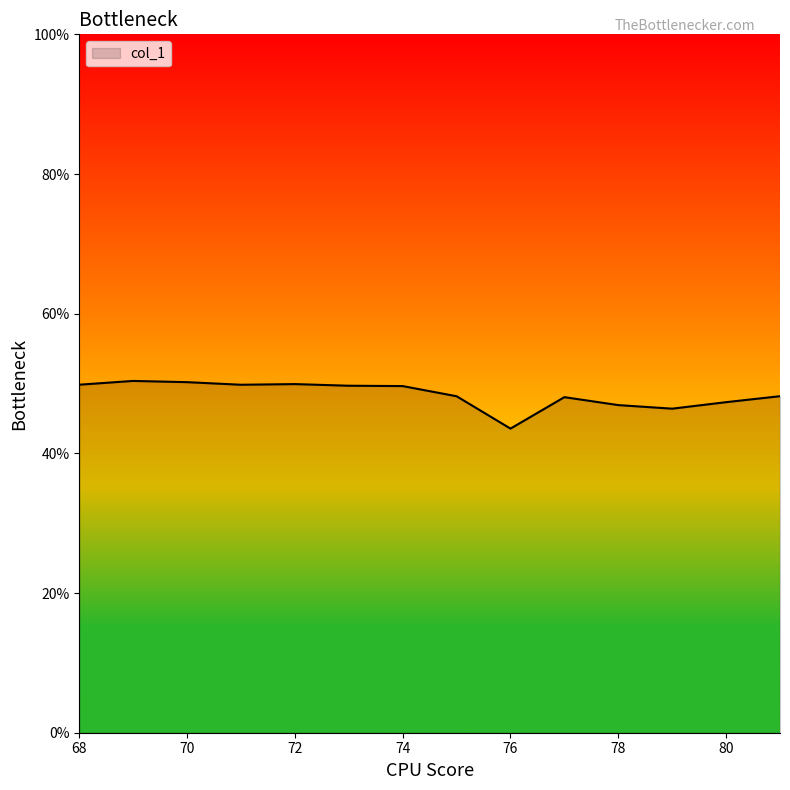

What is the difference between the maximum and minimum values?

6.8